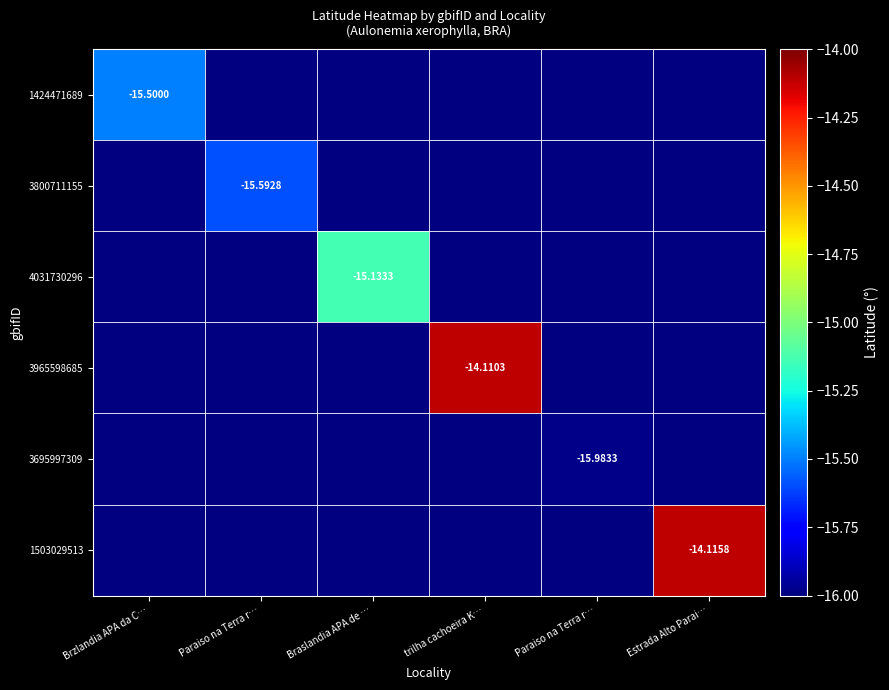

At which category does the chart reach its minimum across all series?

Paraiso na Terra r…